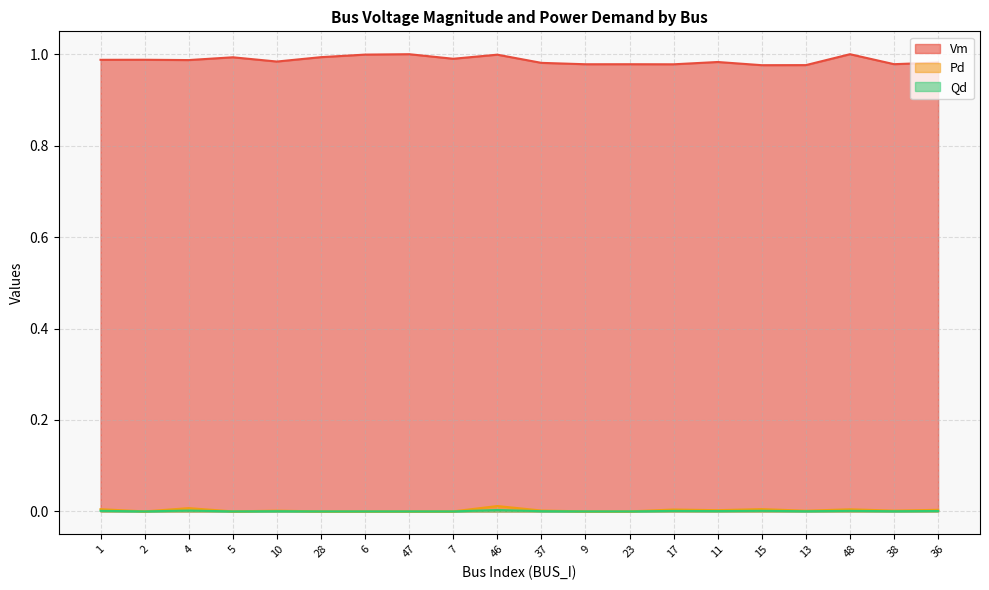

List the labels in order of Vm value, smallest first.

15, 13, 17, 9, 23, 38, 37, 36, 11, 10, 4, 1, 2, 7, 5, 28, 46, 6, 48, 47